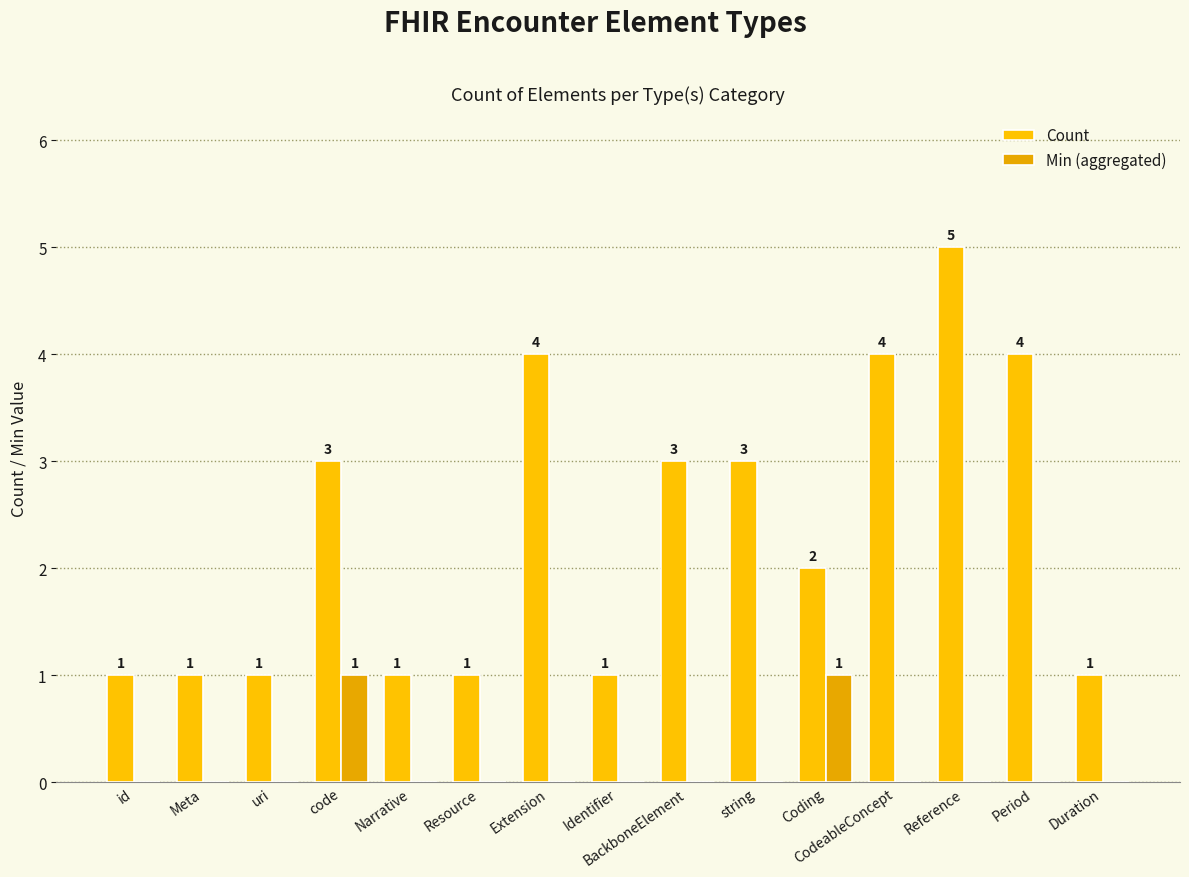

True or false: Min (aggregated) has a value of -1 at Meta.

False